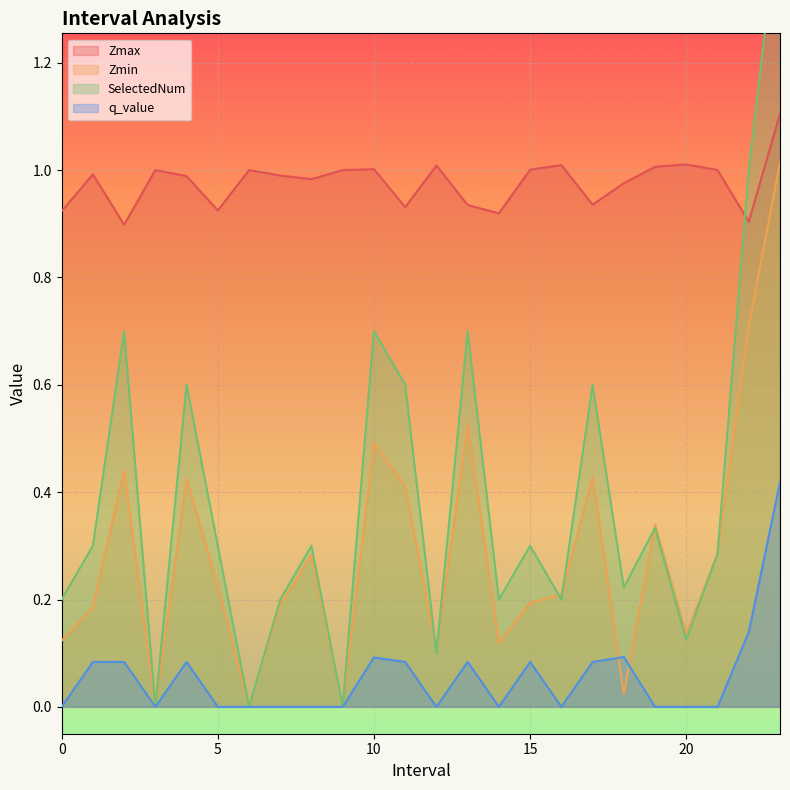

How many distinct data groups are displayed?

4